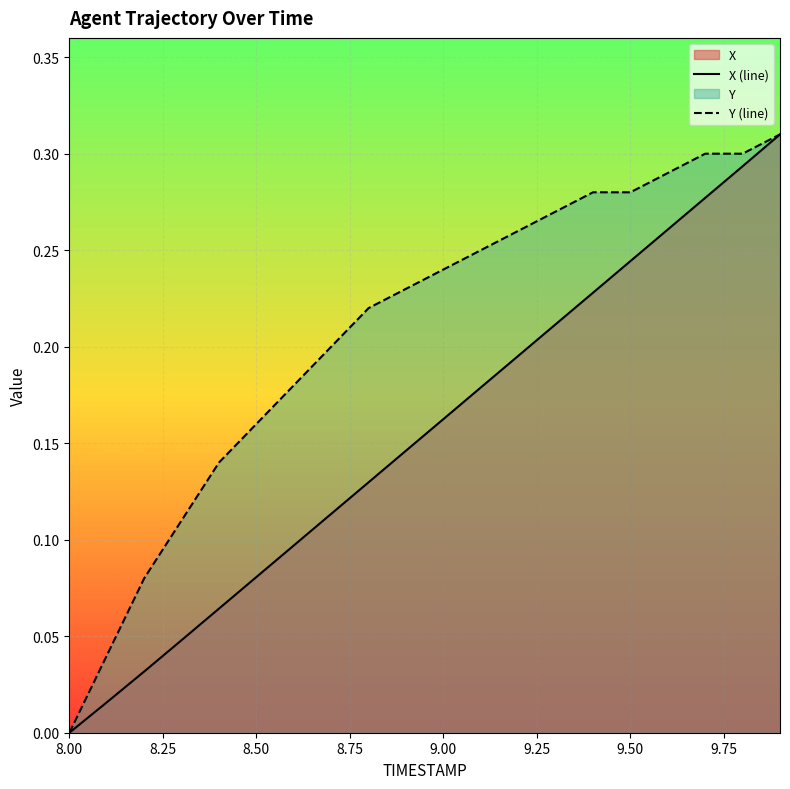

Reading left to right, transcribe all the data shown in this chart.

X (line): 0.0	0.0	0.0	0.0	0.1	0.1	0.1	0.1	0.1	0.1	0.2	0.2	0.2	0.2	0.2	0.2	0.3	0.3	0.3	0.3
Y (line): 0.0	0.0	0.1	0.1	0.1	0.2	0.2	0.2	0.2	0.2	0.2	0.2	0.3	0.3	0.3	0.3	0.3	0.3	0.3	0.3